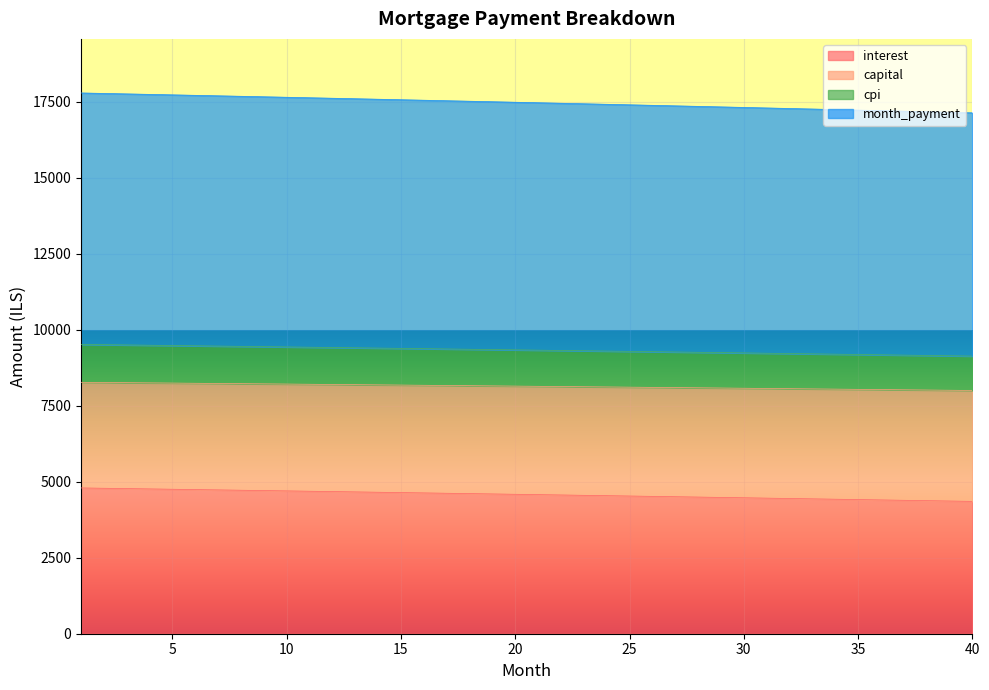

The value of interest at 35 is 4414.9. True or false?

True